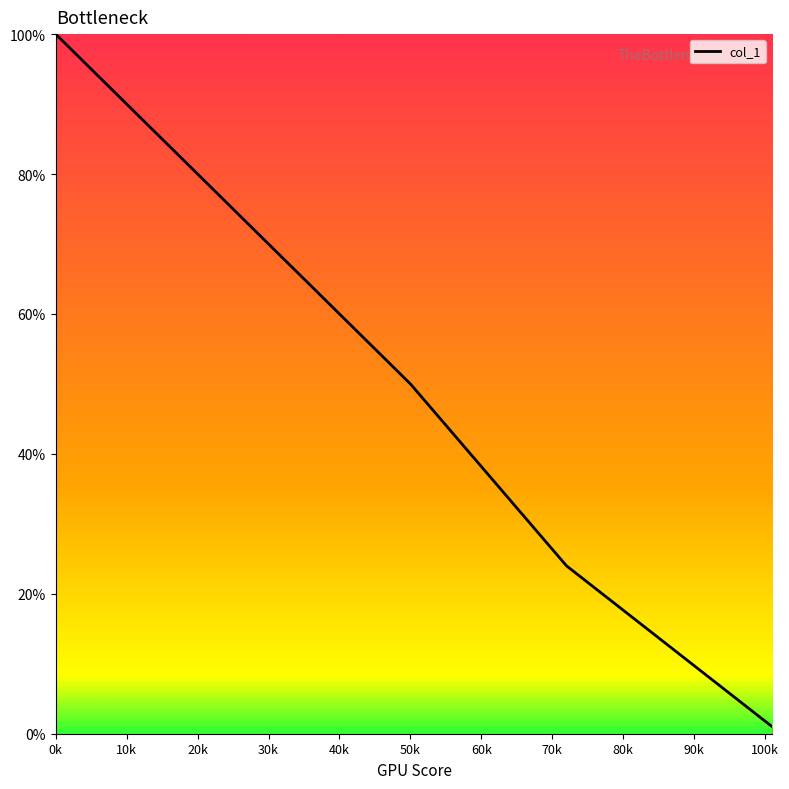

What is the maximum value shown in the chart?

100